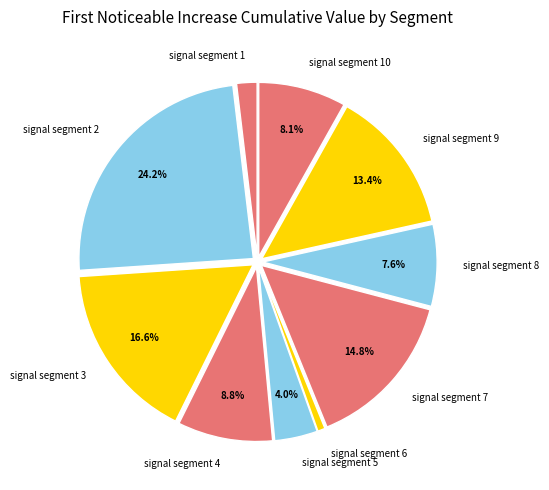

To the nearest percent, what percentage of the pie is signal segment 3?

17%